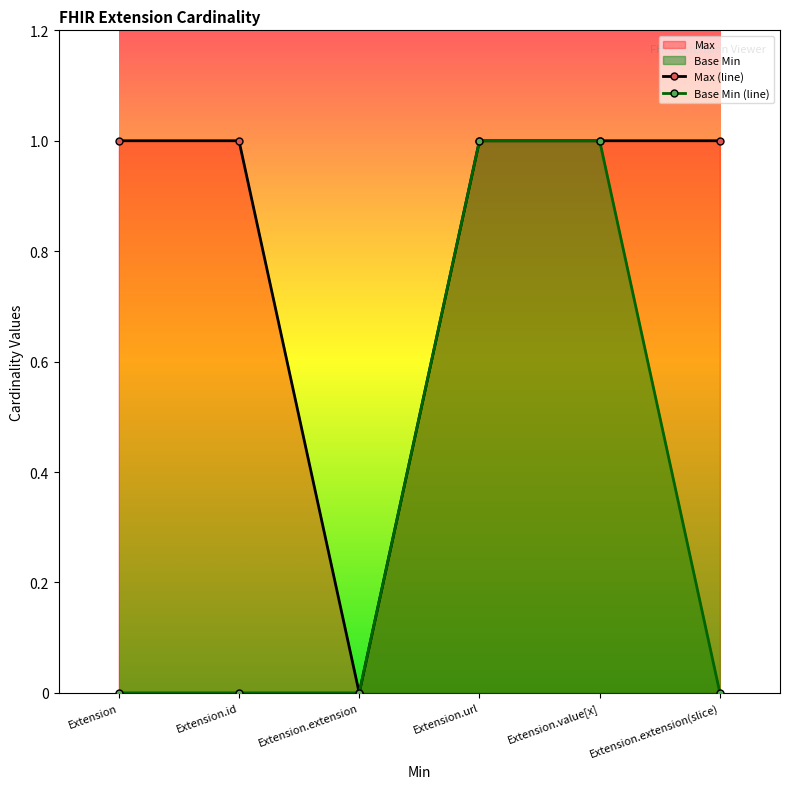

What is the label of the 5th point from the left?

Extension.value[x]